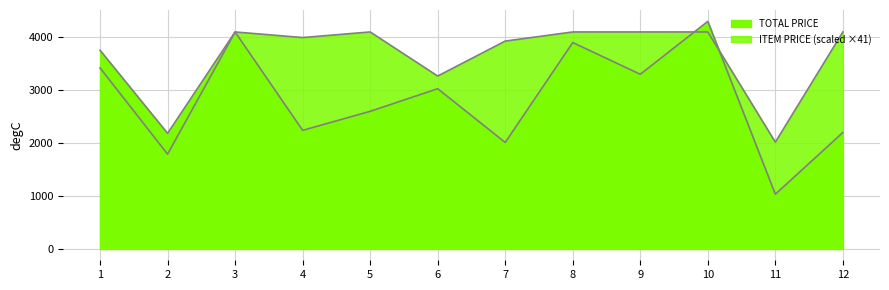

True or false: TOTAL PRICE has more than 1 interior local peaks.

True